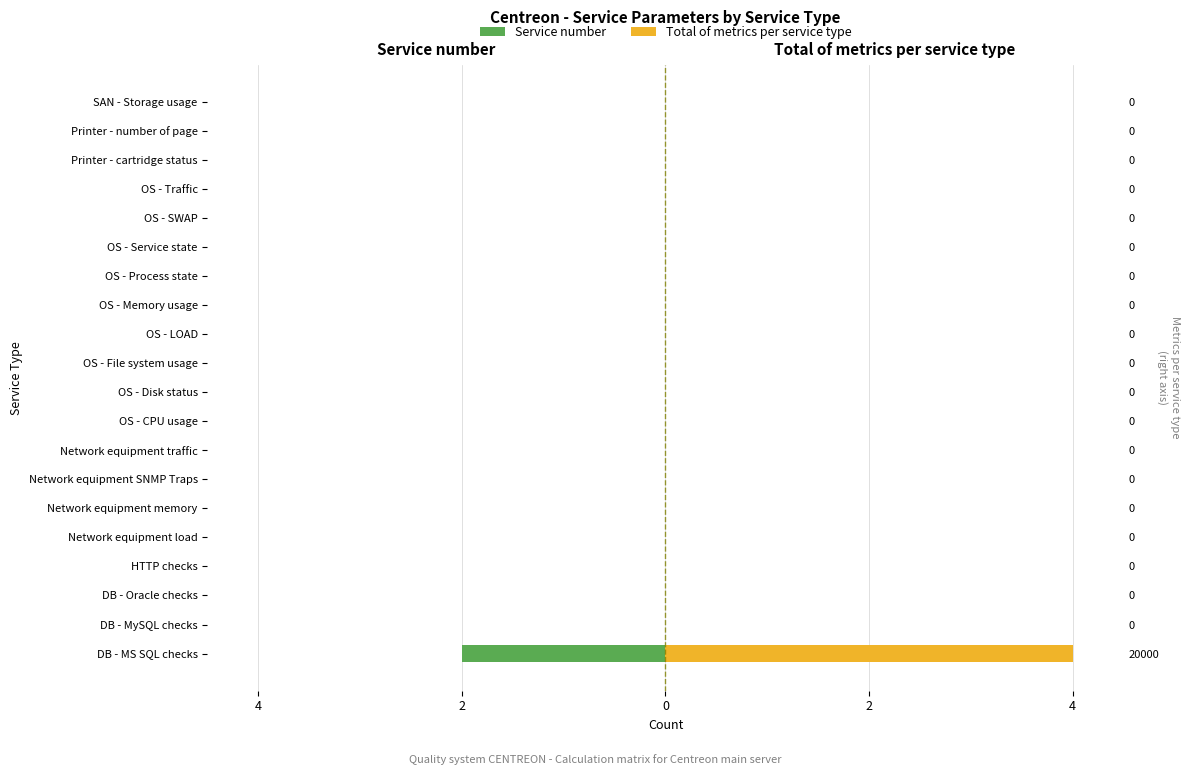

The value of Service number at 10 is 0. True or false?

True